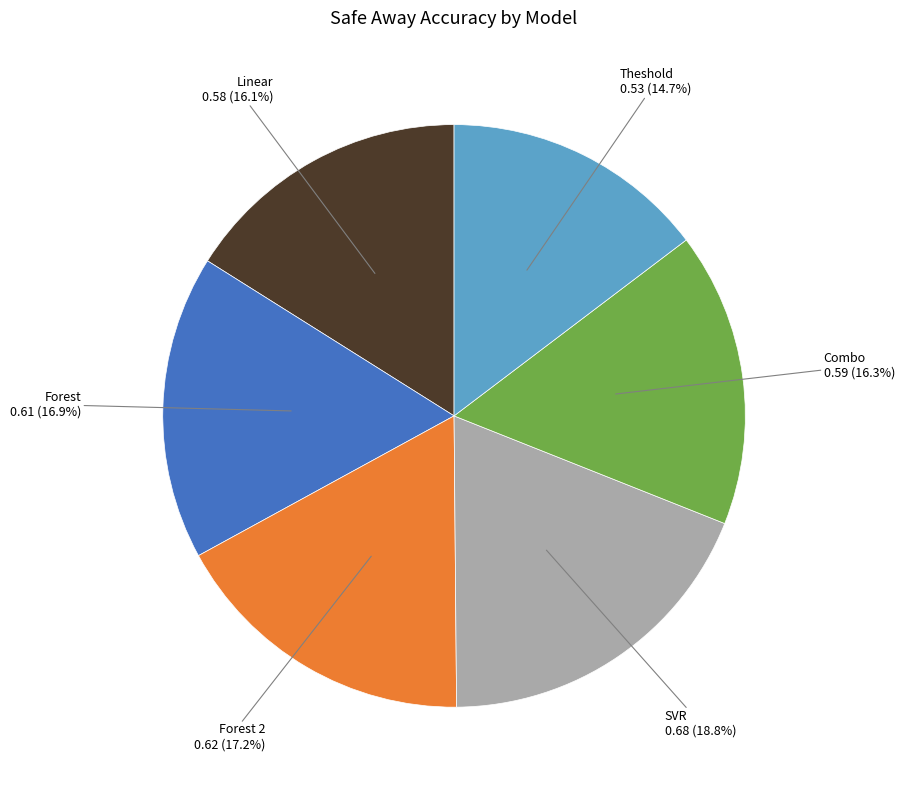

Is there a majority slice in this chart?

No